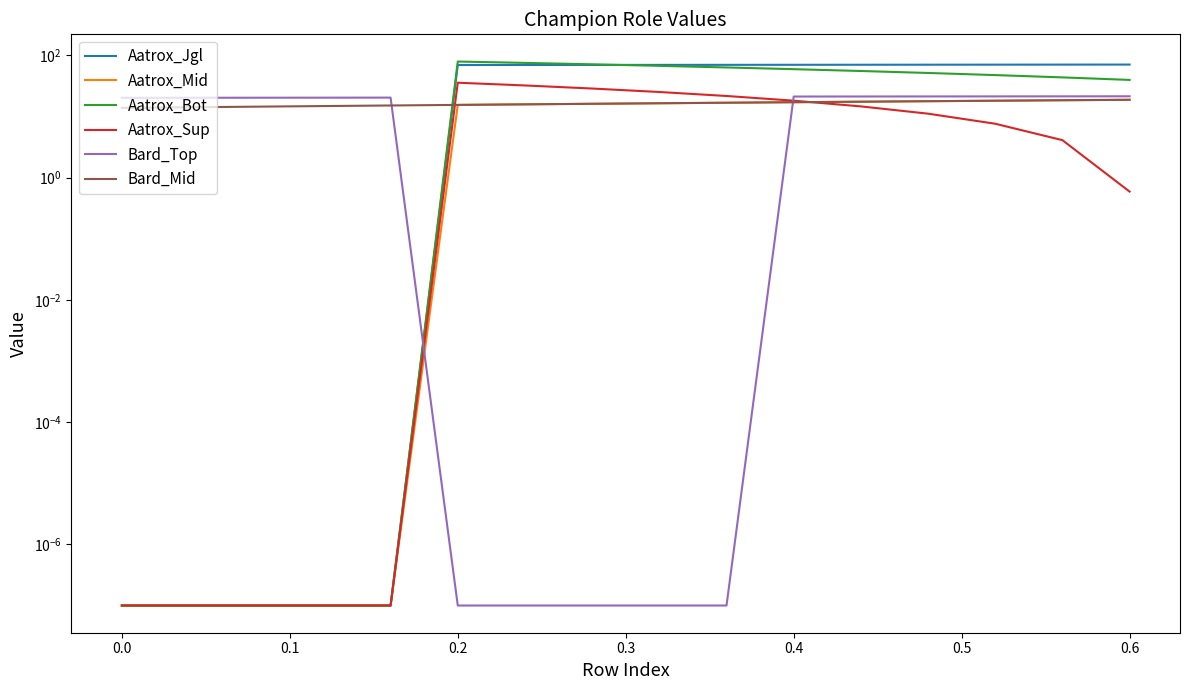

Does the chart display data point markers on the line(s)?

No